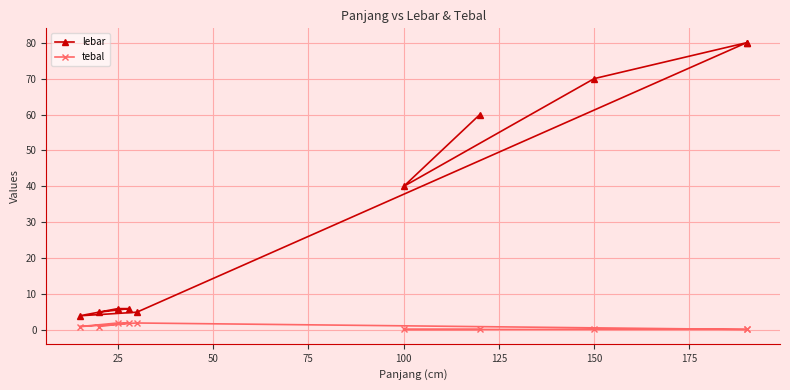

Rank the series by their average value, from lowest to highest.

tebal, lebar